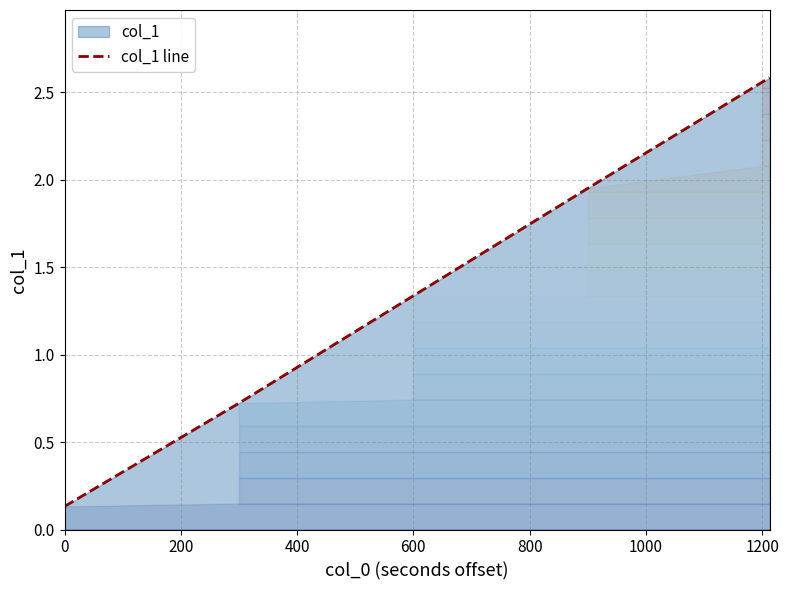

Rank the categories by value from lowest to highest.

0, 200, 400, 600, 800, 1000